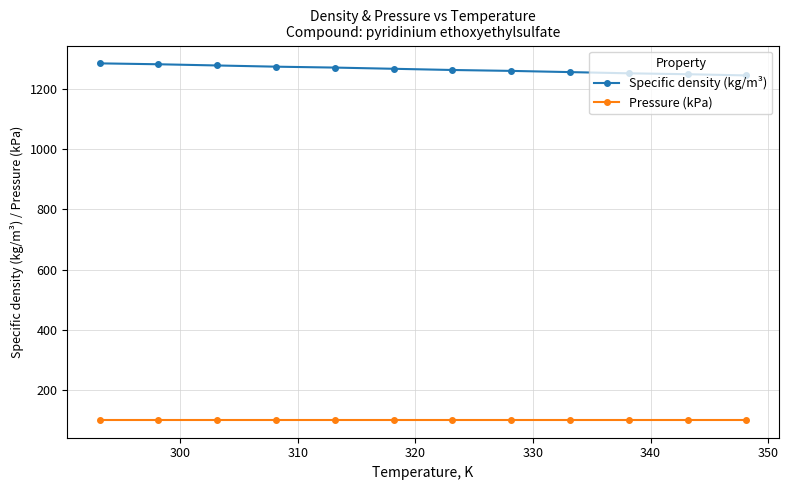

How many lines are shown in the chart?

2